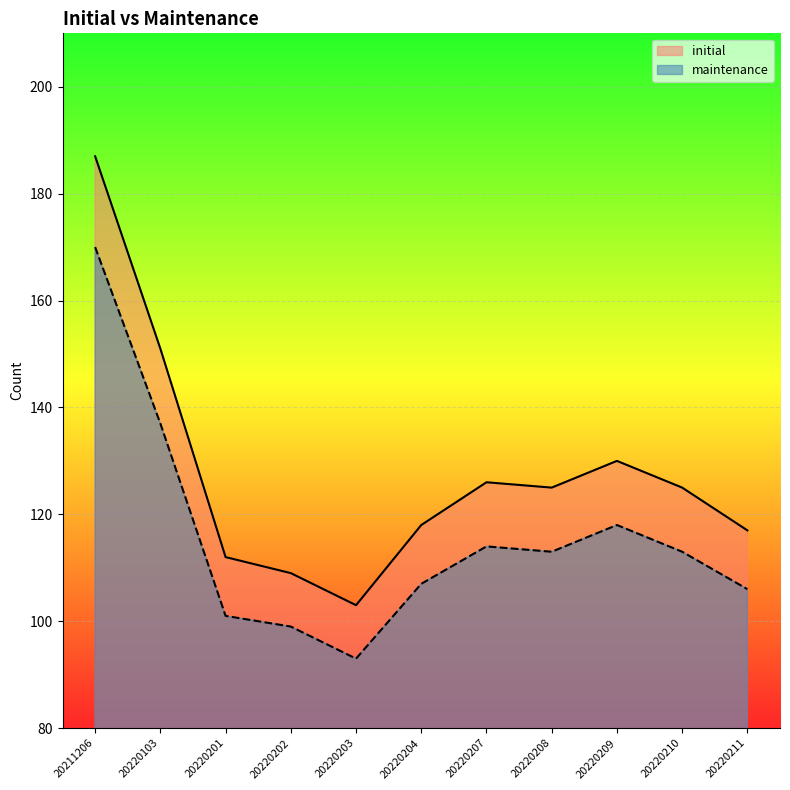

How many lines are shown in the chart?

2